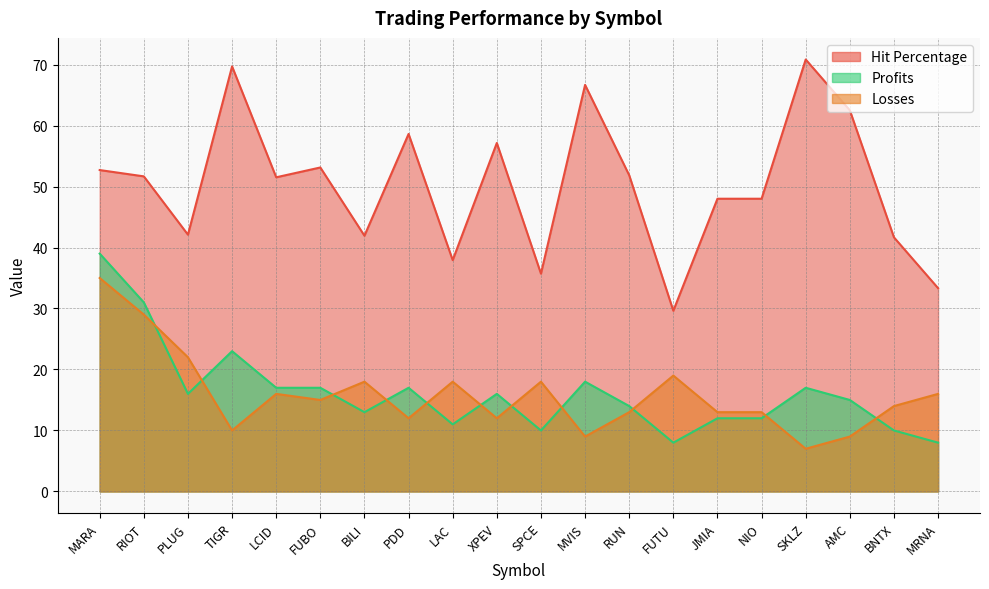

True or false: Hit Percentage and Profits intersect in this chart.

False